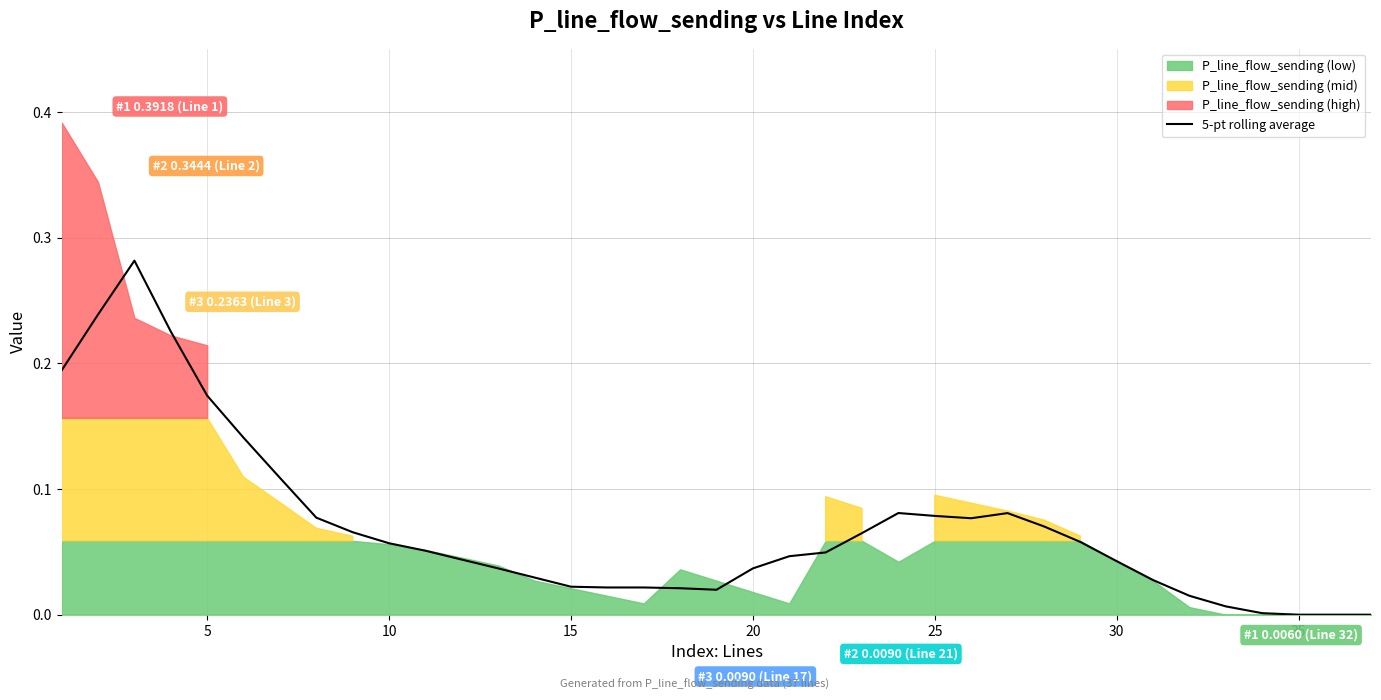

Count the number of values greater than 0.

34